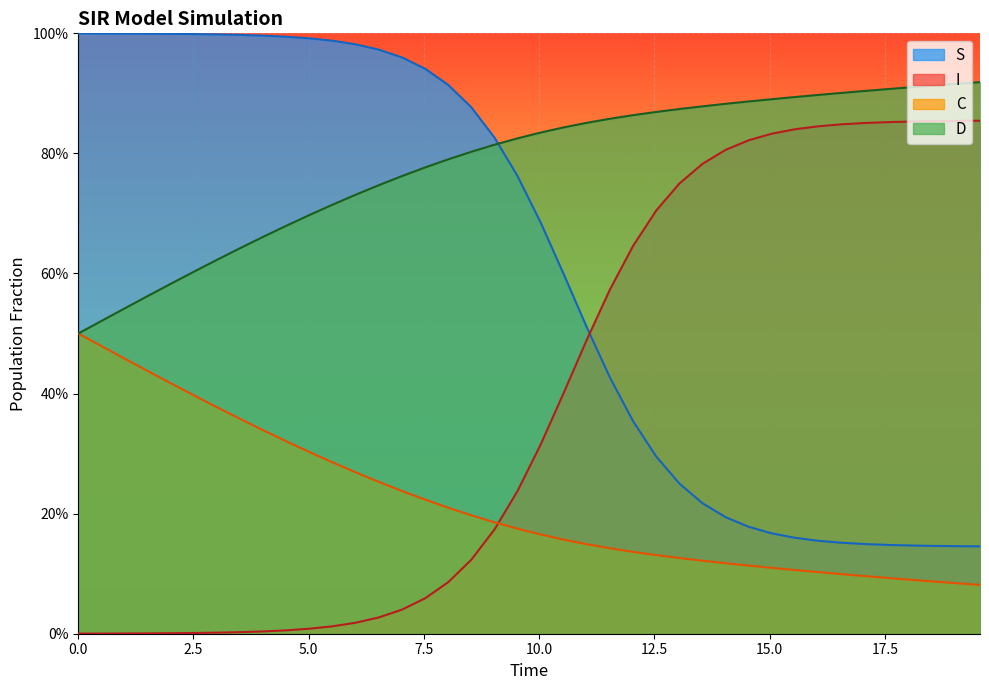

What are all the series names shown in the legend?

S, I, C, D